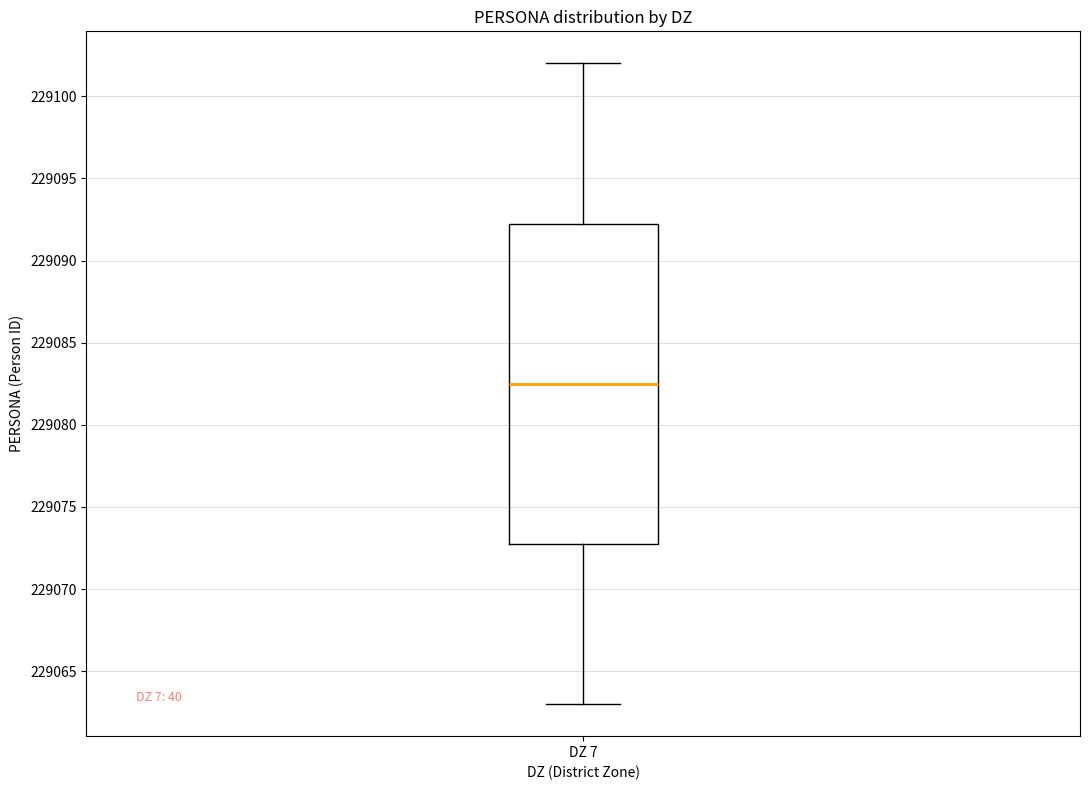

Read this box plot against the y-axis: the position of the median line, the range covered by the box, and the ends of both whiskers. The values are not printed on the chart, so give them approximately, as read against the axis.

median 229082.5, box 229073.0 to 229092.5, whiskers 229063.0 to 229102.0